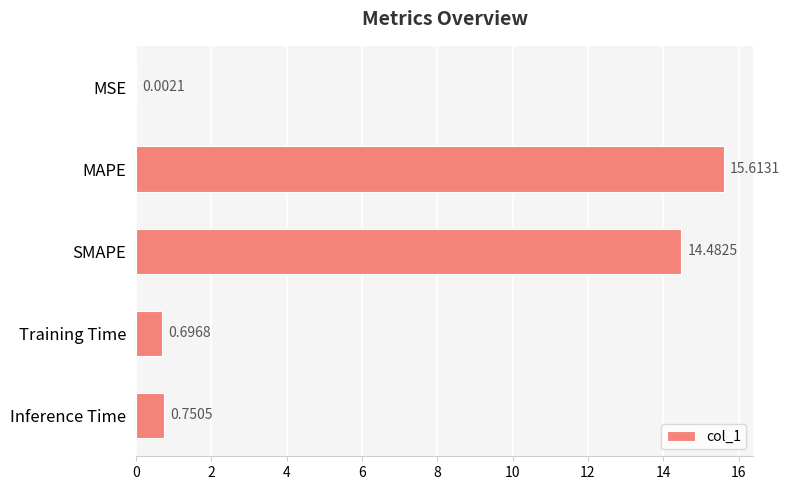

Which label corresponds to the largest value in the chart?

MAPE